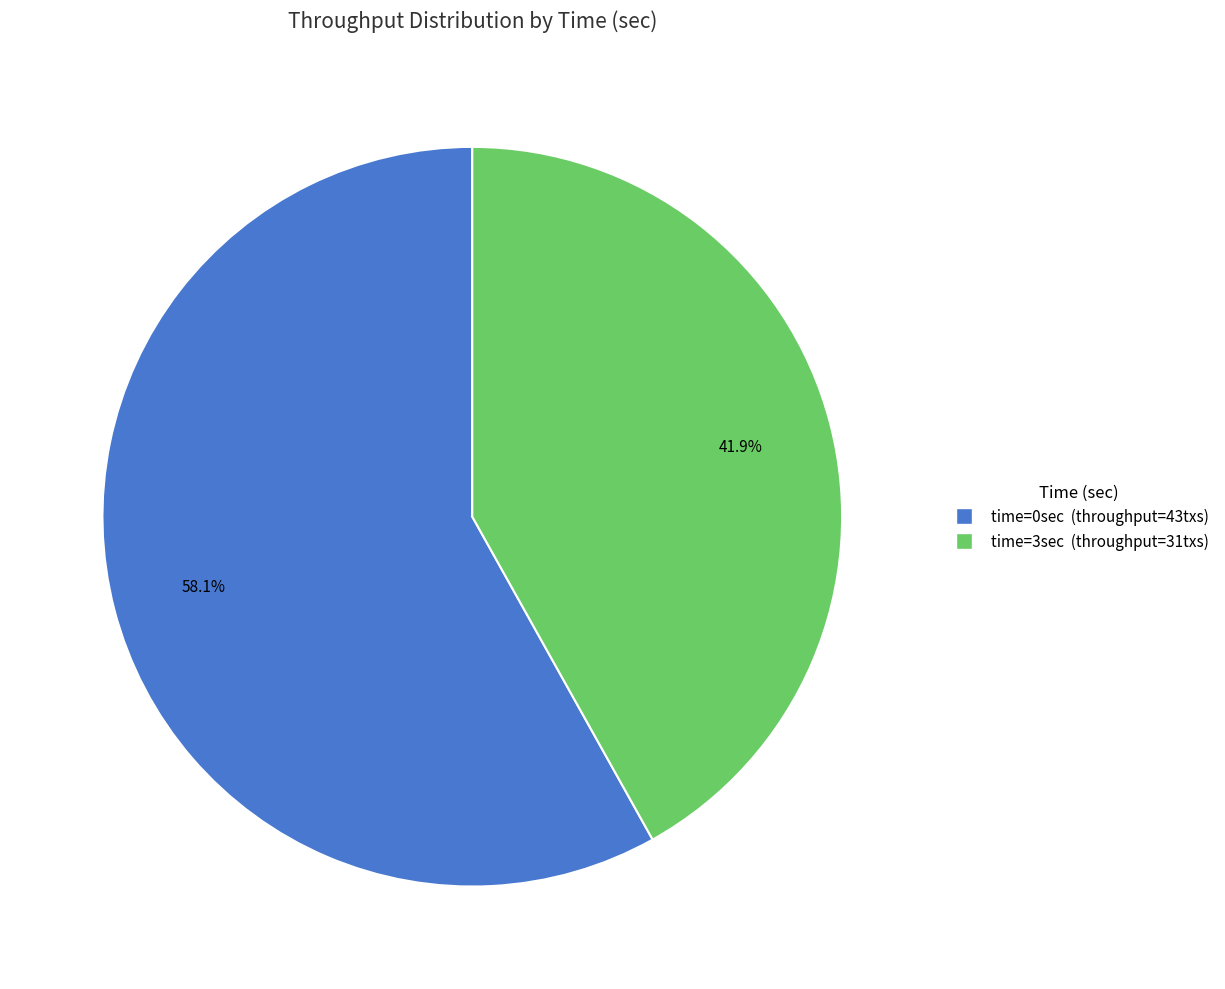

To the nearest percent, what is the difference between the largest and smallest slice percentages?

16%